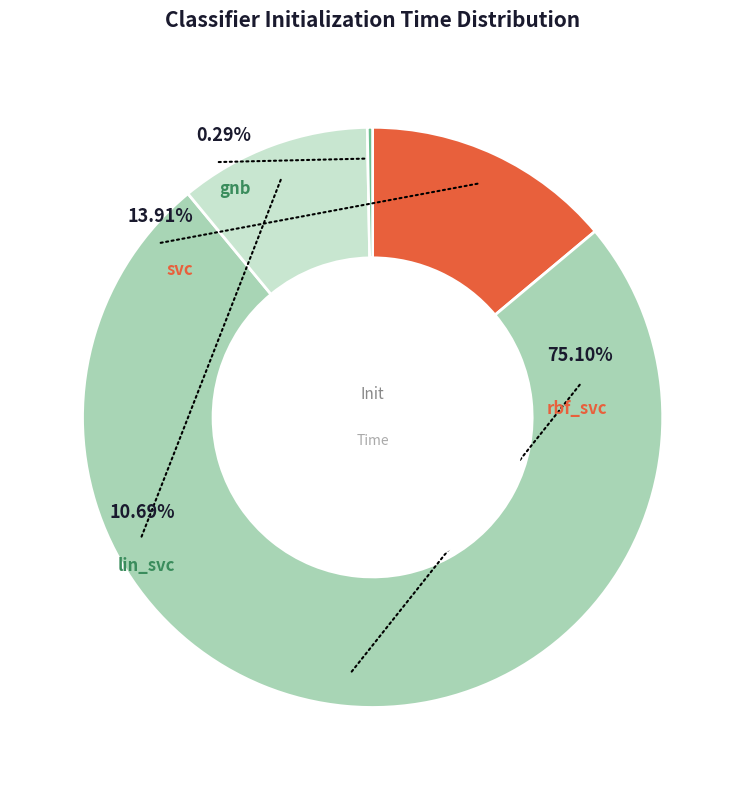

To the nearest percent, what is the difference between the largest and smallest slice percentages?

75%